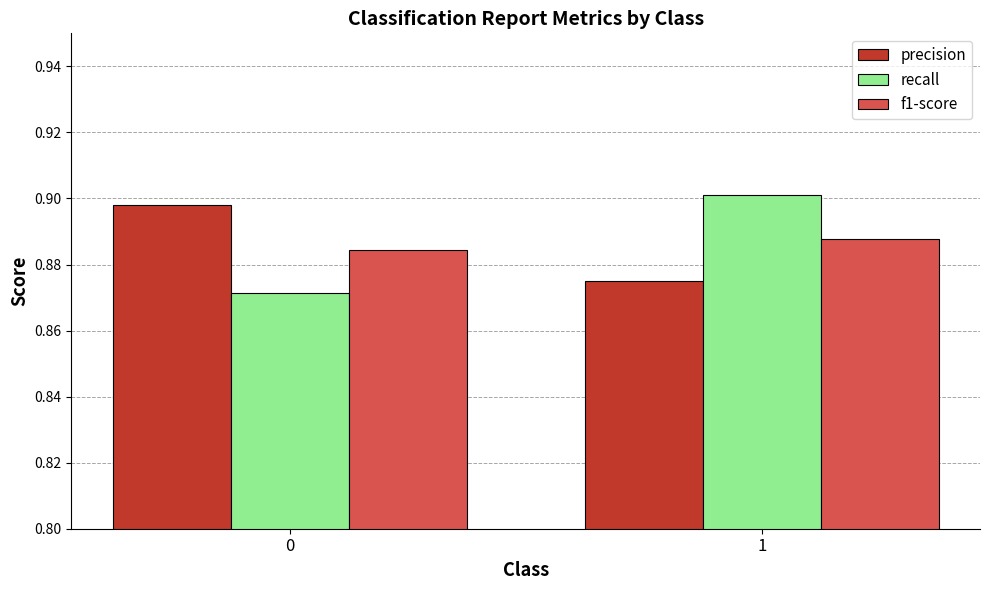

Count the number of data series in this chart.

3